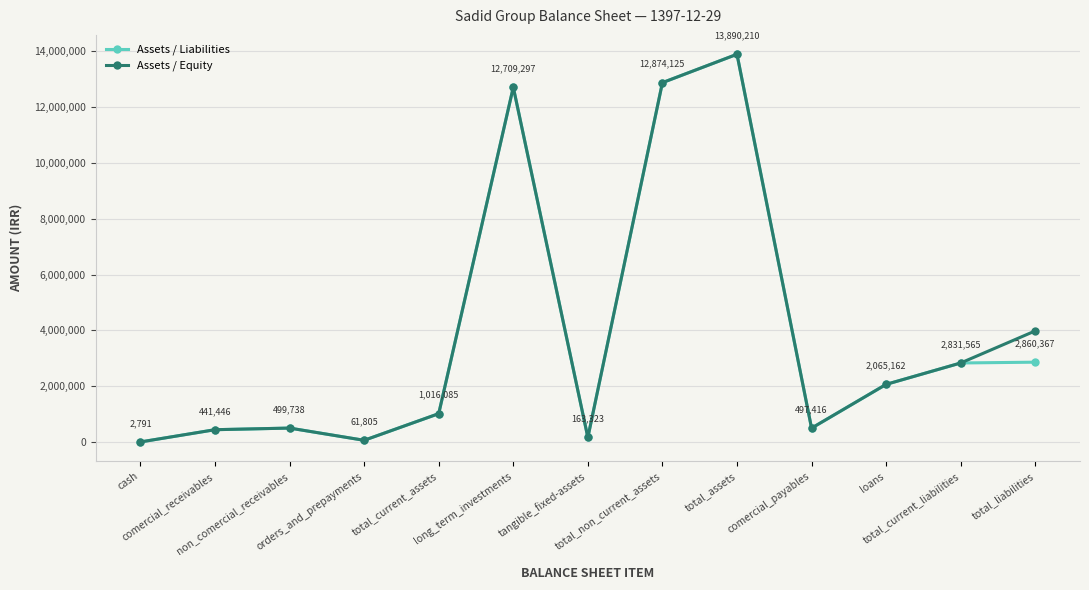

What is the smallest value displayed?

2791